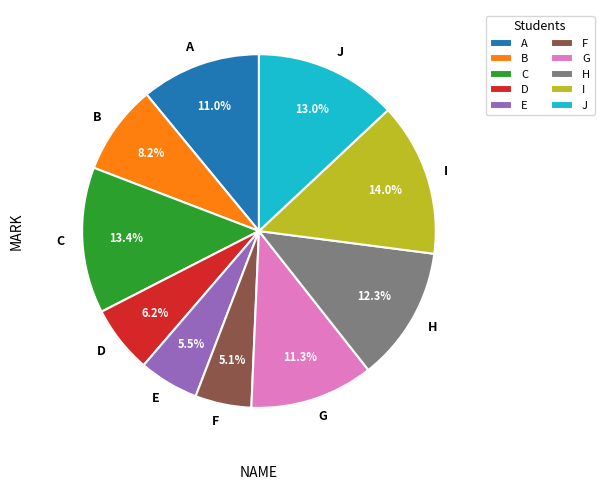

Which slice is the largest?

I